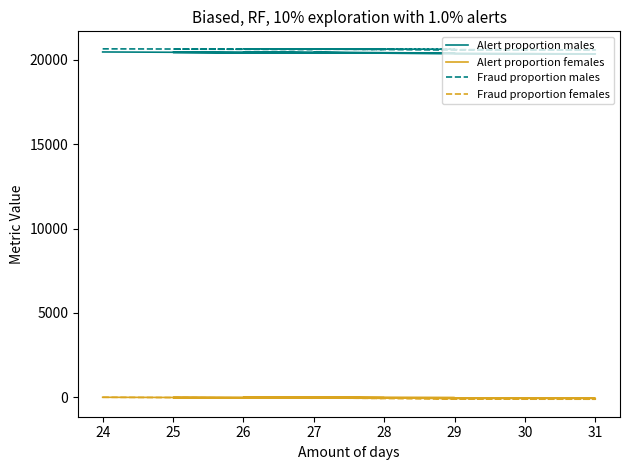

Reading left to right, list all the values displayed in this chart.

Alert proportion males: 20467.3	20413.7	20441.9	20409.6	20451.2	20407.0	20433.5	20357.2	20353.3	20387.1
Alert proportion females: 0.0	-30.5	-17.7	-26.9	-0.7	-21.8	-10.7	-71.6	-60.1	-41.7
Fraud proportion males: 20652.0	20621.5	20634.3	20625.1	20651.3	20630.2	20641.3	20580.4	20591.8	20610.3
Fraud proportion females: 0.0	-53.6	-25.4	-57.7	-16.0	-60.3	-33.7	-110.0	-114.0	-80.2